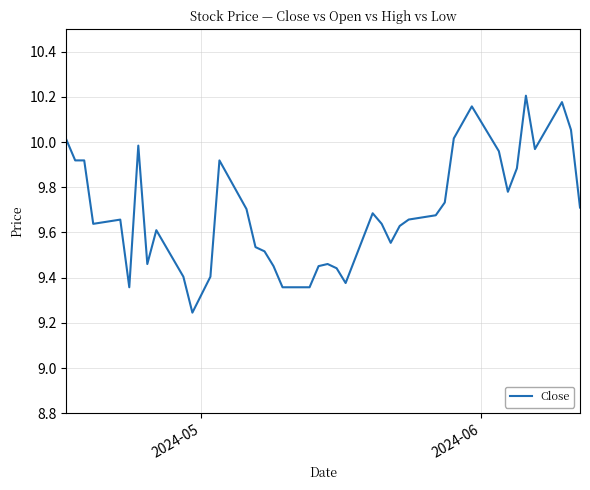

What is the difference between the maximum and minimum values?

1.0